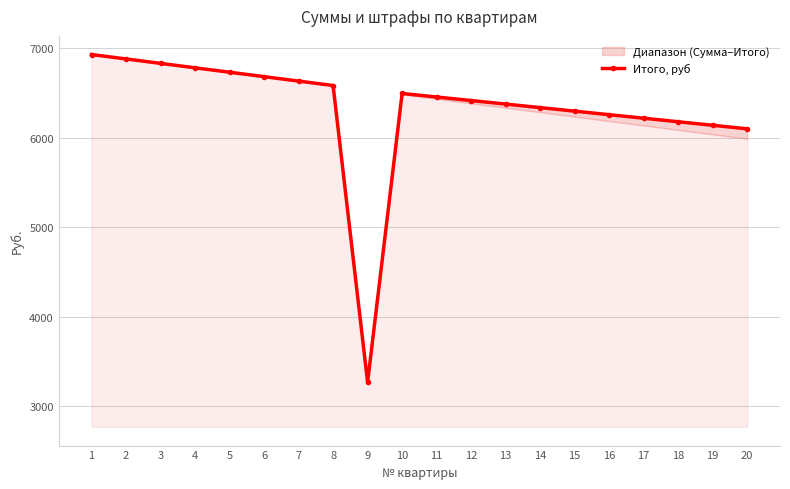

What is the value of the 18th point from the left?

6178.5